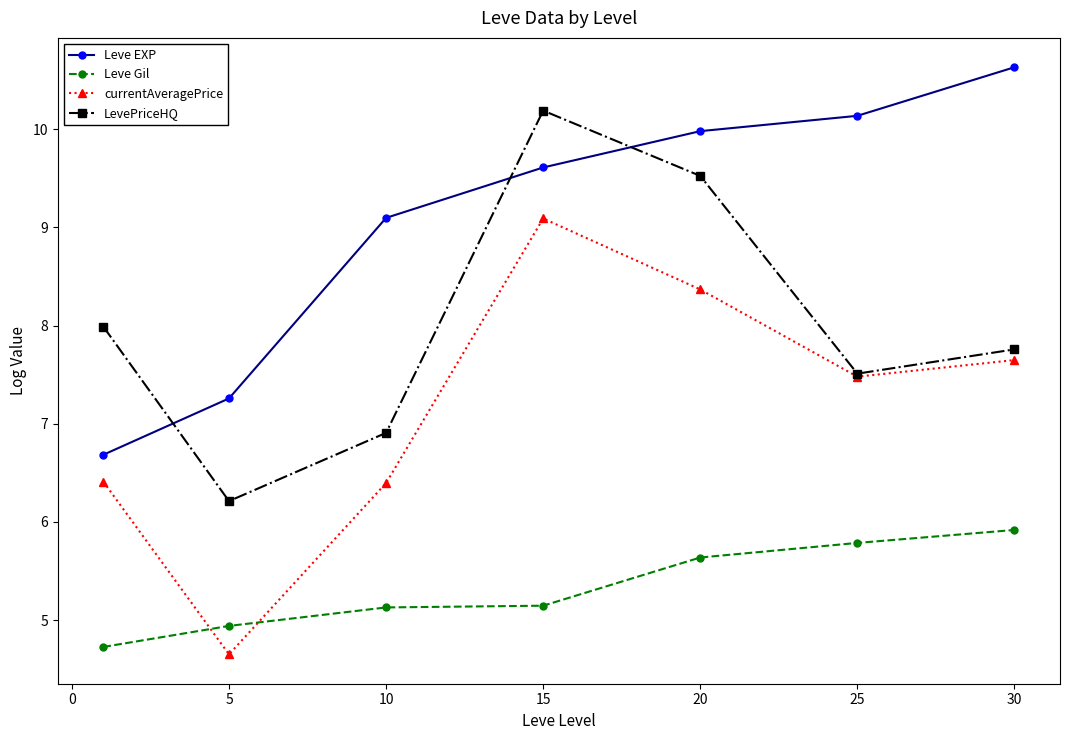

Reading left to right, list all the values displayed in this chart.

Leve EXP: 6.7	7.3	9.1	9.6	10.0	10.1	10.6
Leve Gil: 4.7	4.9	5.1	5.1	5.6	5.8	5.9
currentAveragePrice: 6.4	4.7	6.4	9.1	8.4	7.5	7.6
LevePriceHQ: 8.0	6.2	6.9	10.2	9.5	7.5	7.8